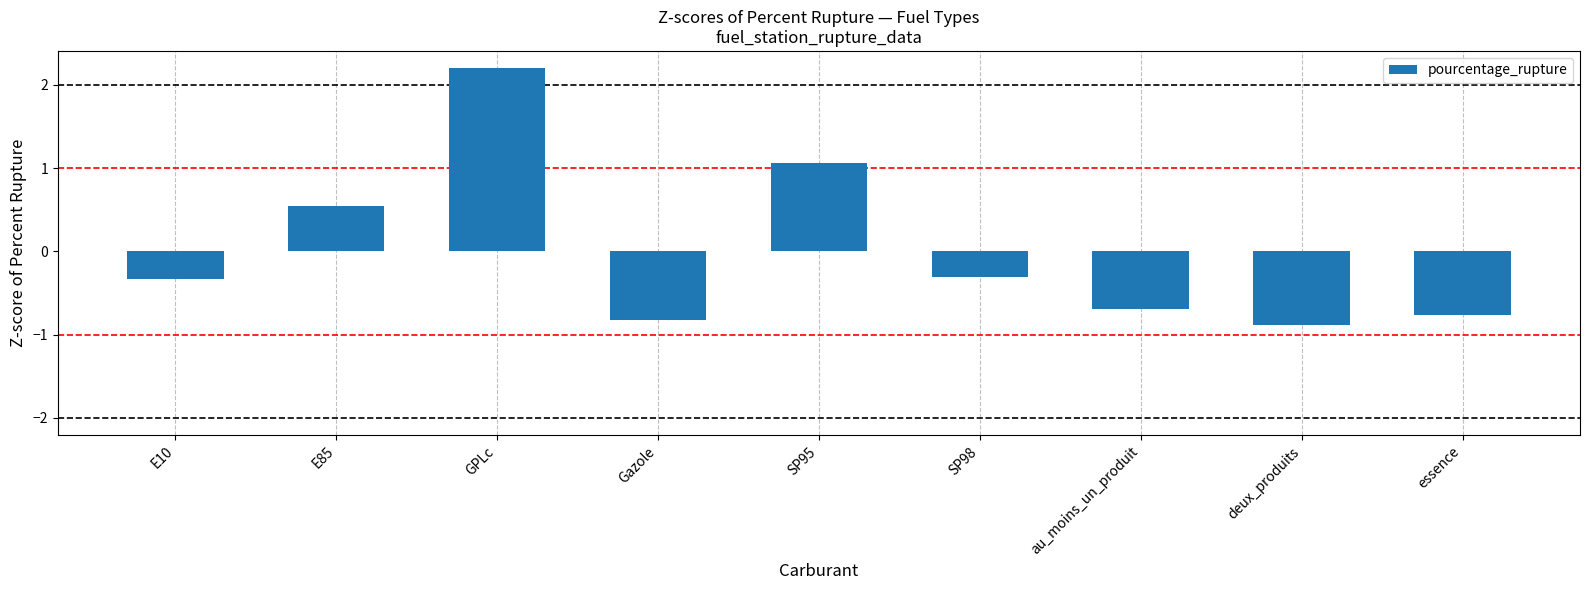

What position from the left is au_moins_un_produit?

7